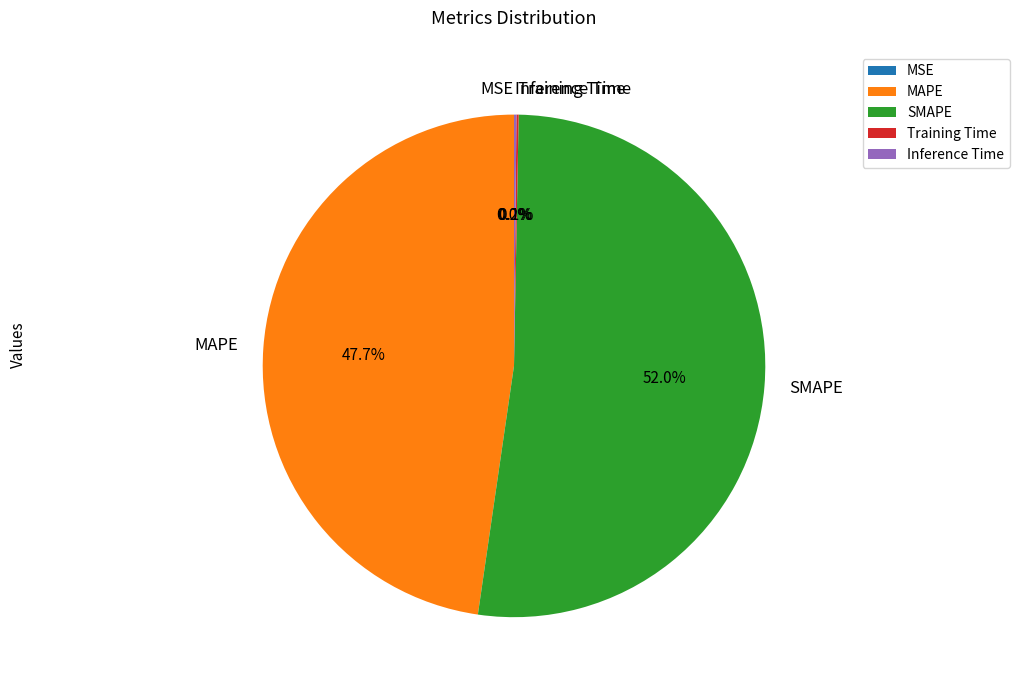

Which slice is the largest?

SMAPE